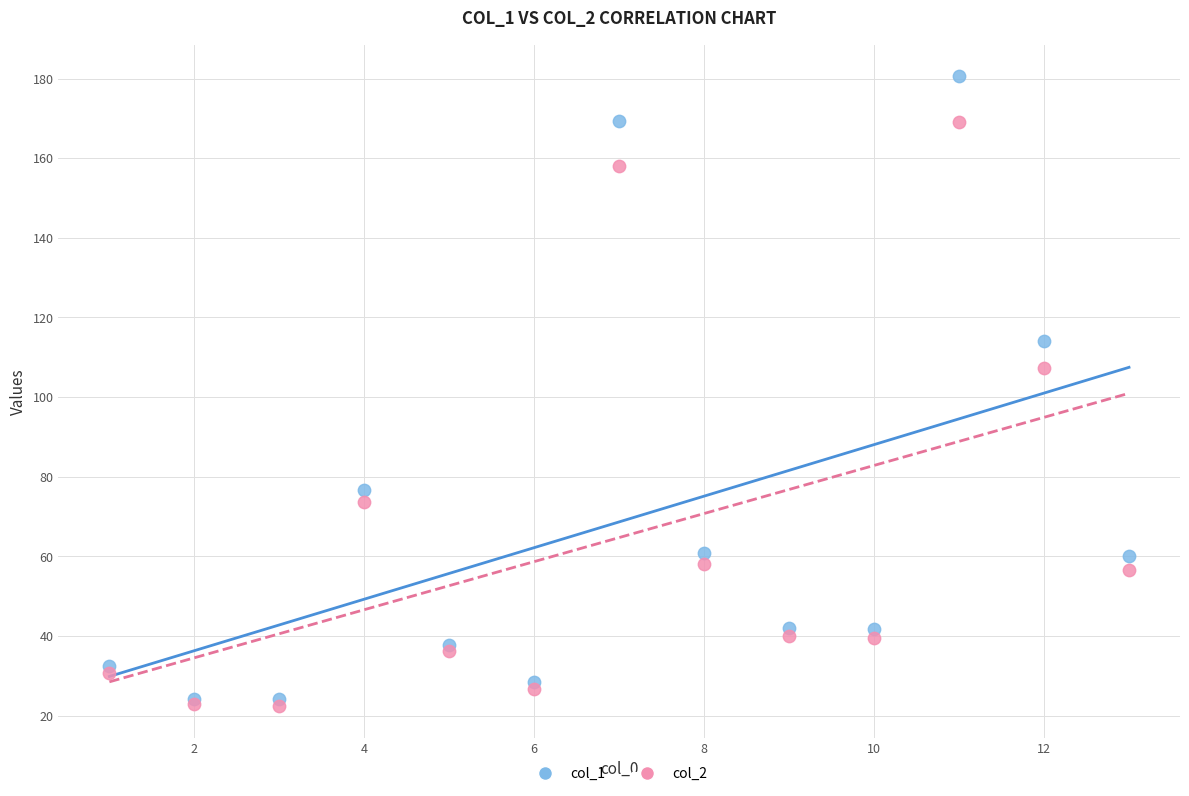

Across all series, what Y value is closest to 101?

107.4